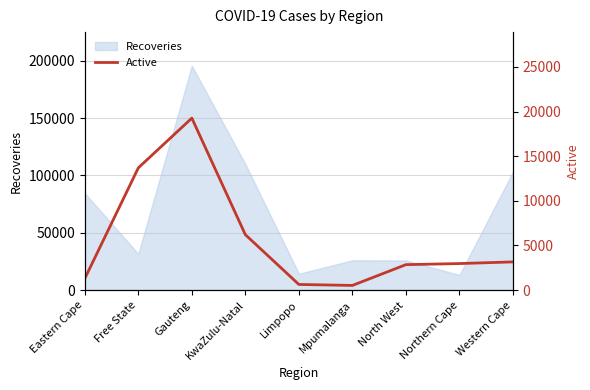

What is the lowest value of the Recoveries series?

13225